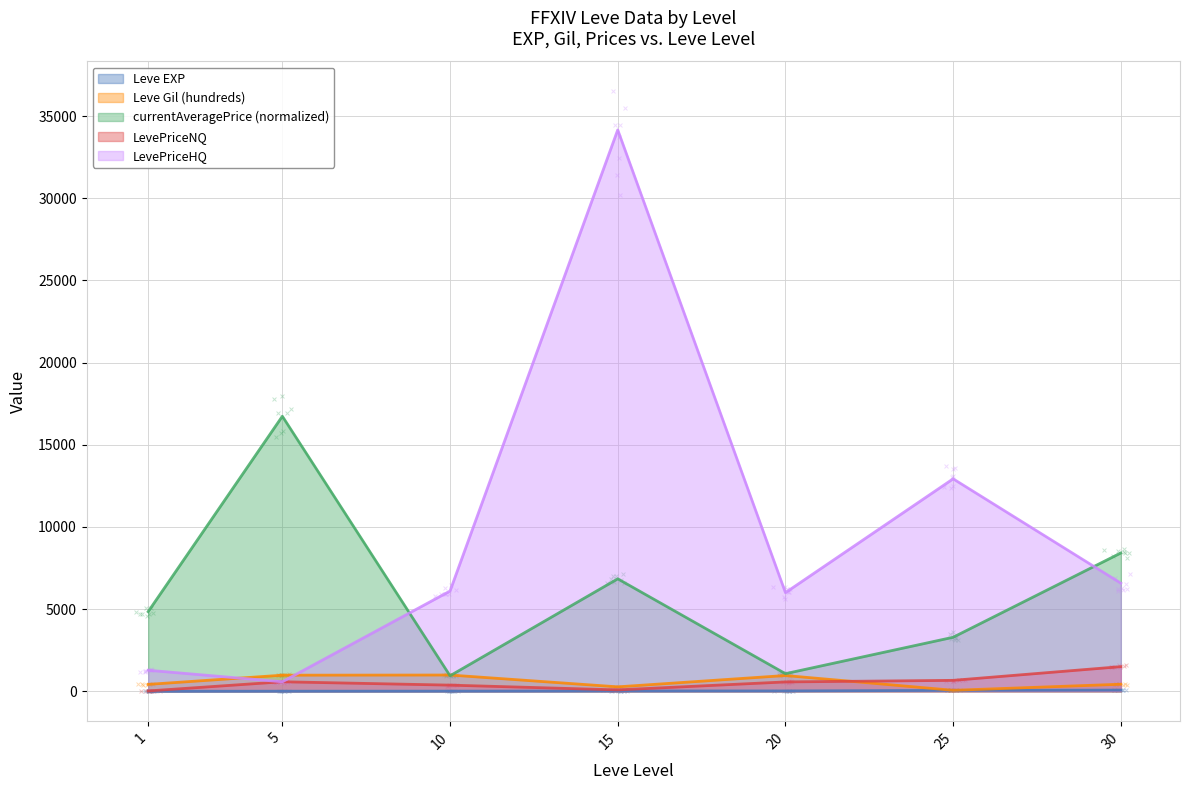

What are all the series names shown in the legend?

Leve EXP, Leve Gil (hundreds), currentAveragePrice (normalized), LevePriceNQ, LevePriceHQ